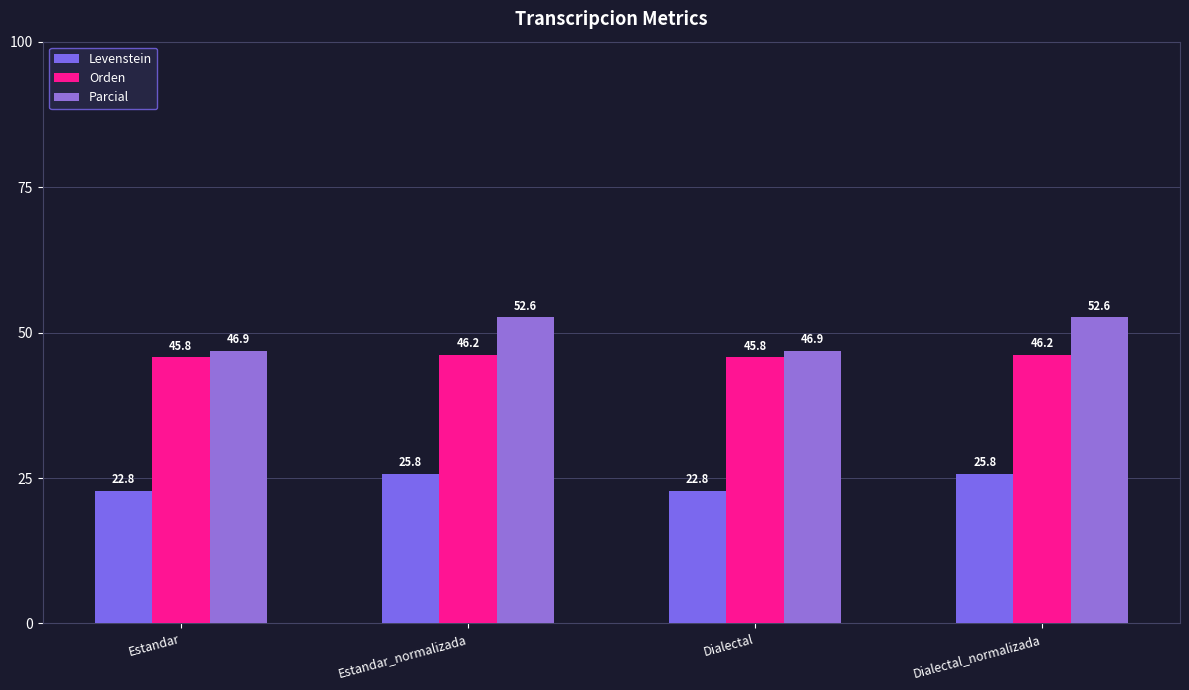

What is the smallest value displayed?

22.8